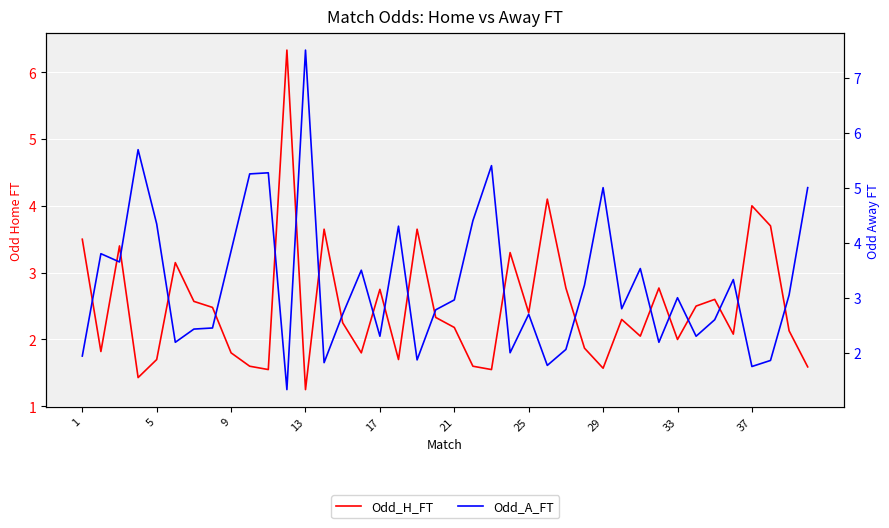

At which category does the chart reach its peak across all series?

13